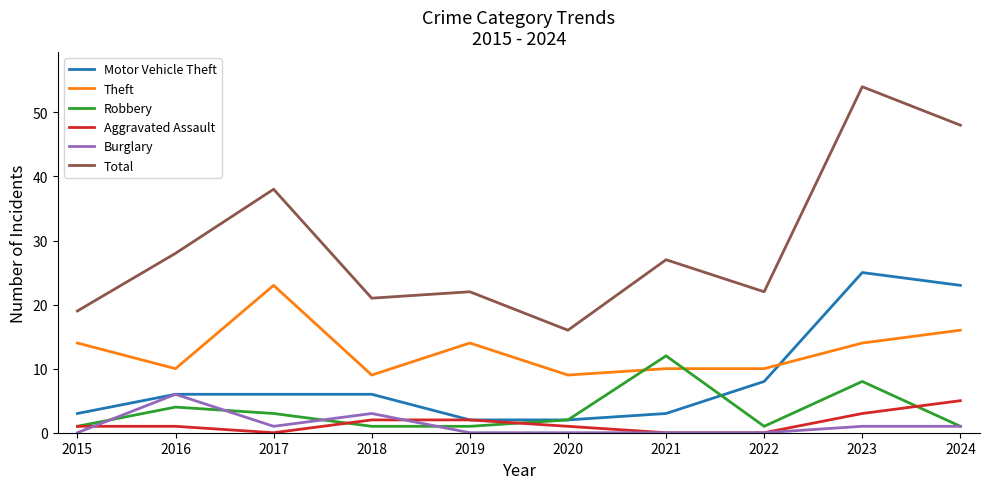

Is the value of Motor Vehicle Theft at 2020 greater than the value of Theft at 2017?

No